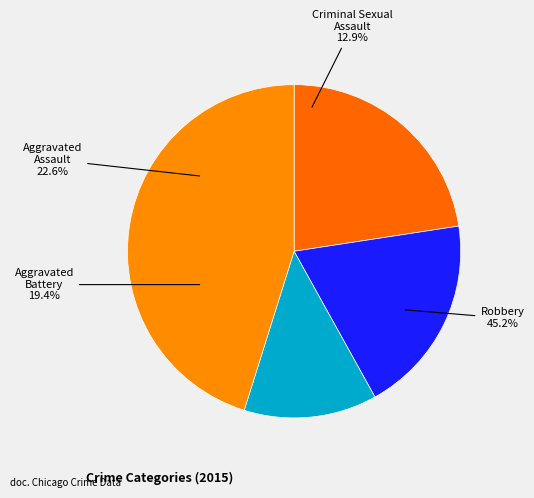

Does Aggravated Assault account for over 50% of the chart?

No